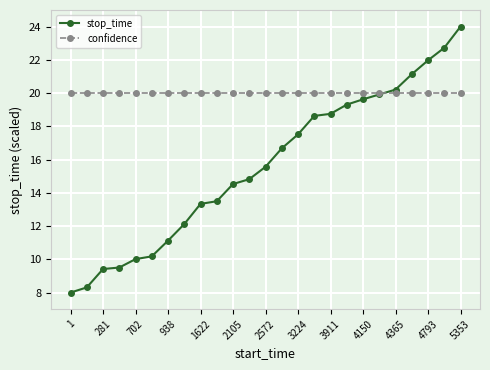

How many data points does each series have?

25